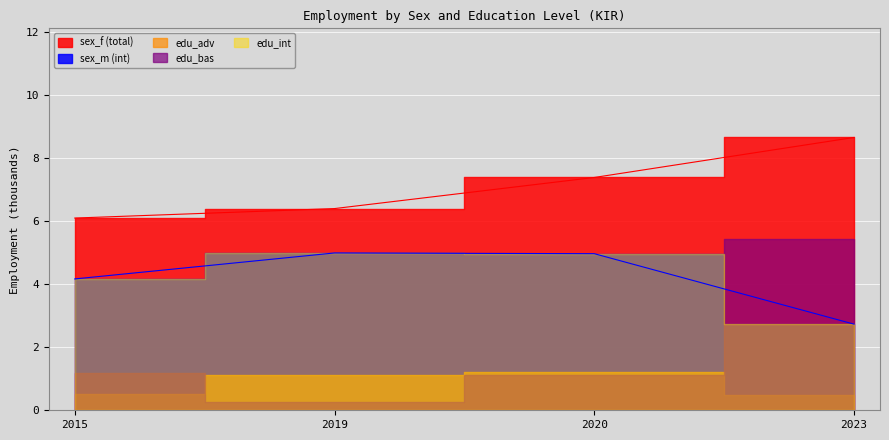

What is the value of the edu_adv point at the 3rd from the left?

1.2